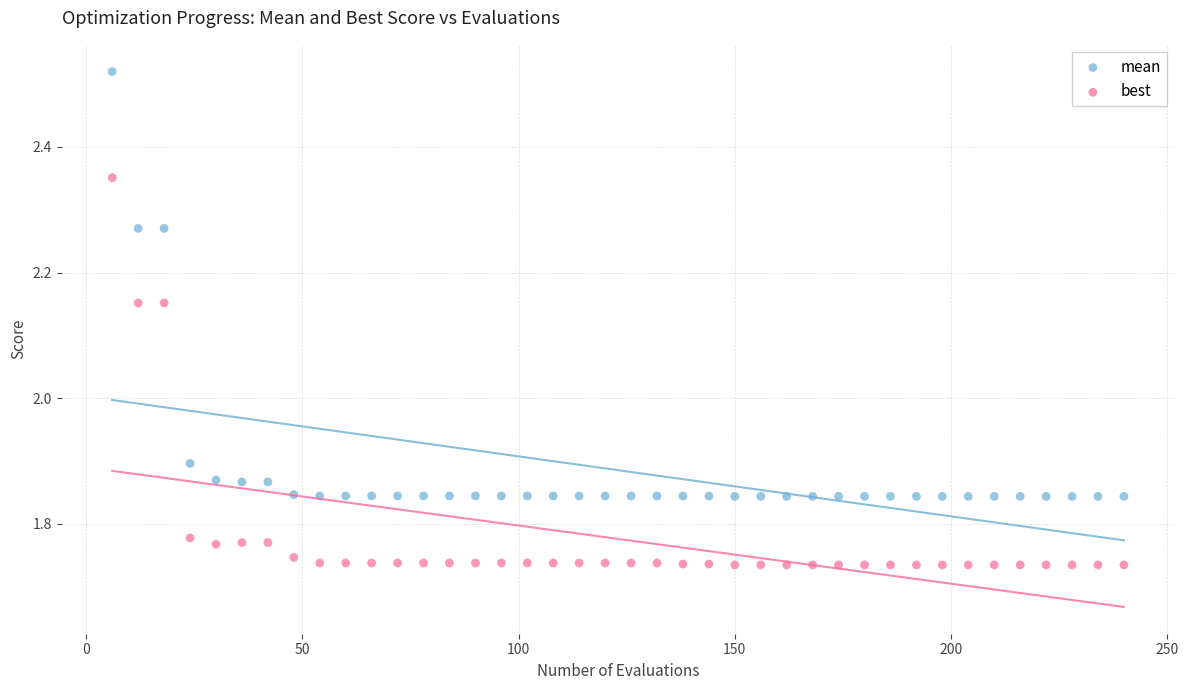

Which series reaches the maximum Y coordinate?

mean